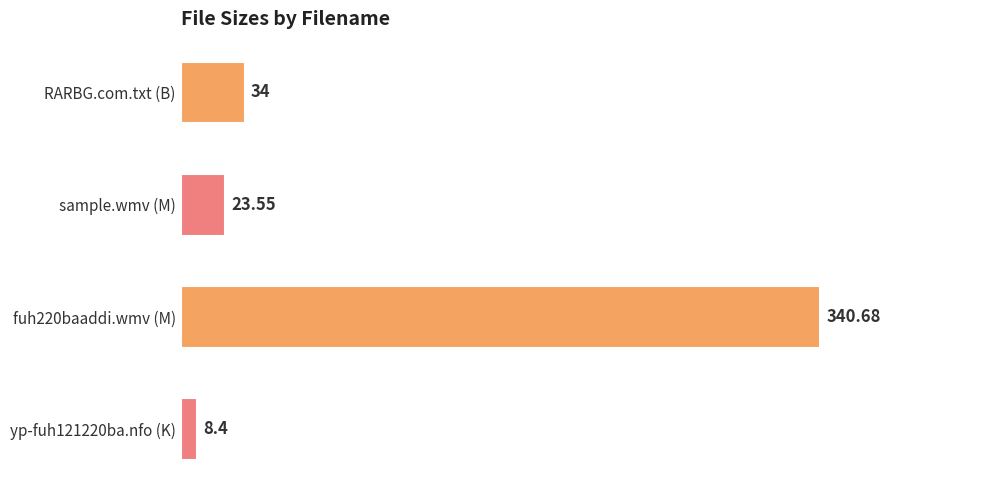

Which has a higher value, RARBG.com.txt (B) or yp-fuh121220ba.nfo (K)?

RARBG.com.txt (B)